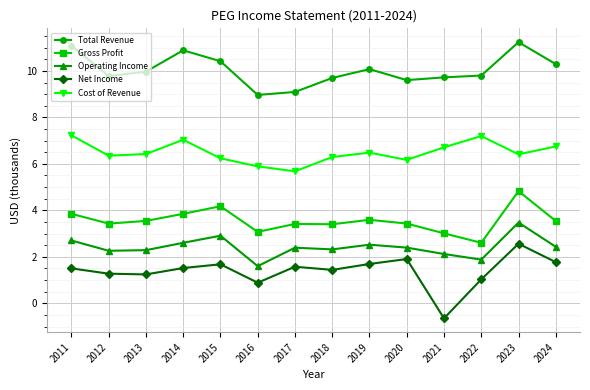

True or false: Operating Income and Gross Profit intersect in this chart.

False